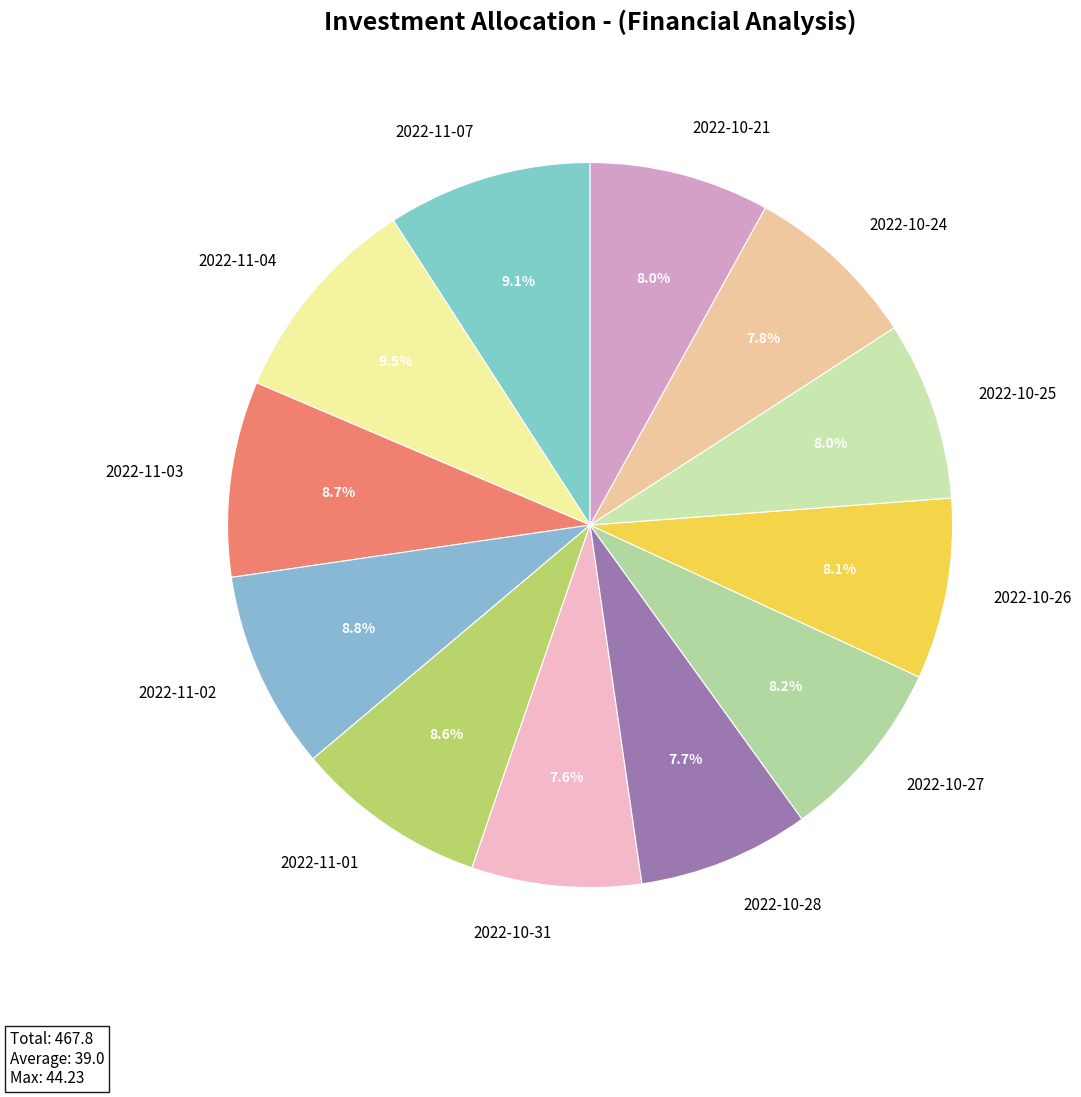

Approximately how many times larger is the value at 2022-10-24 compared to 2022-10-27?

1.0